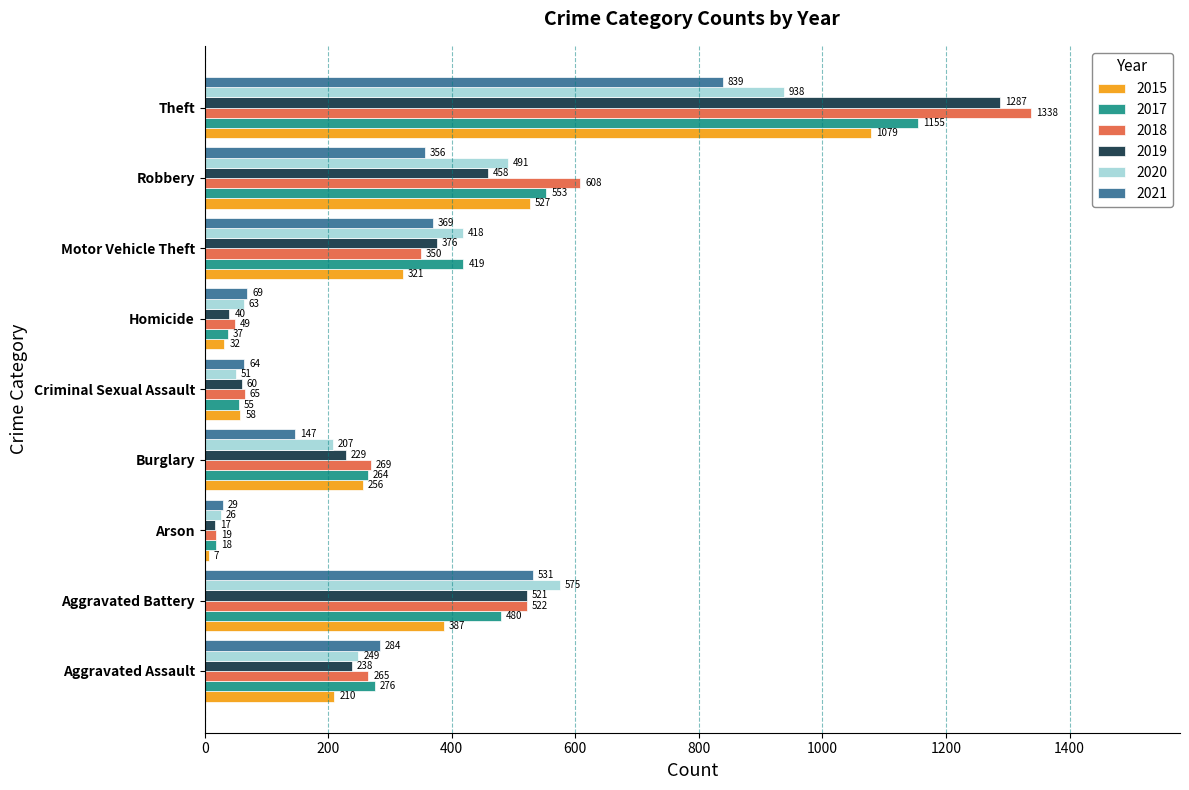

List the series in order of their peak value, lowest first.

2021, 2020, 2015, 2017, 2019, 2018